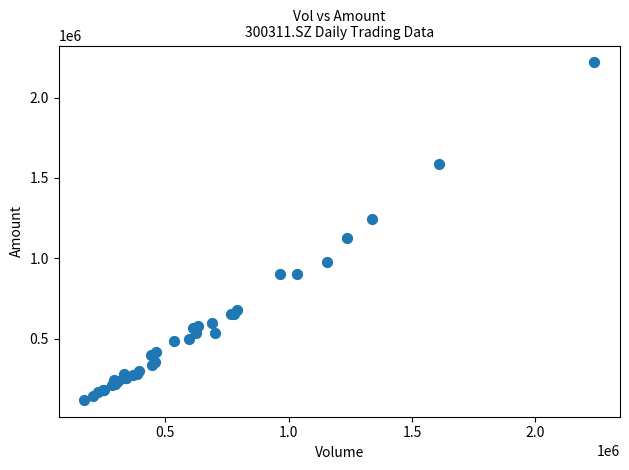

What Y value in the scatter plot is closest to 1168940?

1124781.3